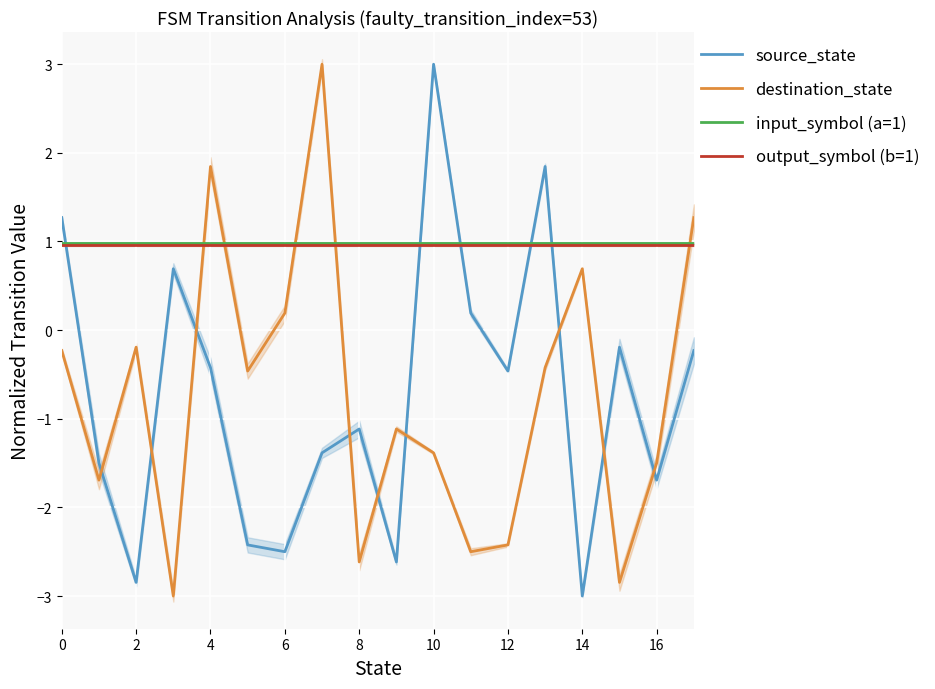

What value does the input_symbol (a=1) series have at 0?

1.0